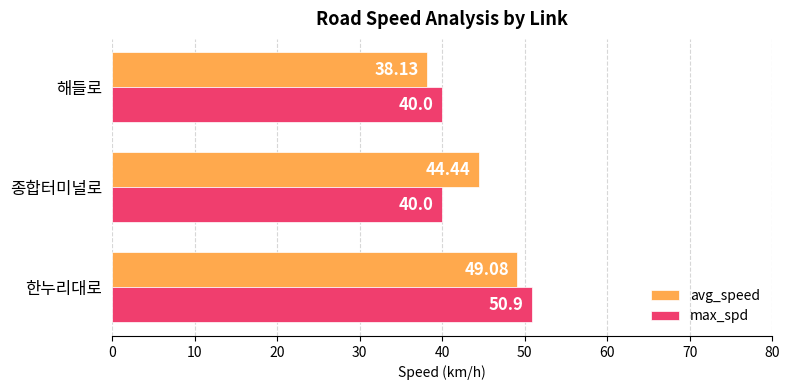

At which label is avg_speed closest to 43?

종합터미널로